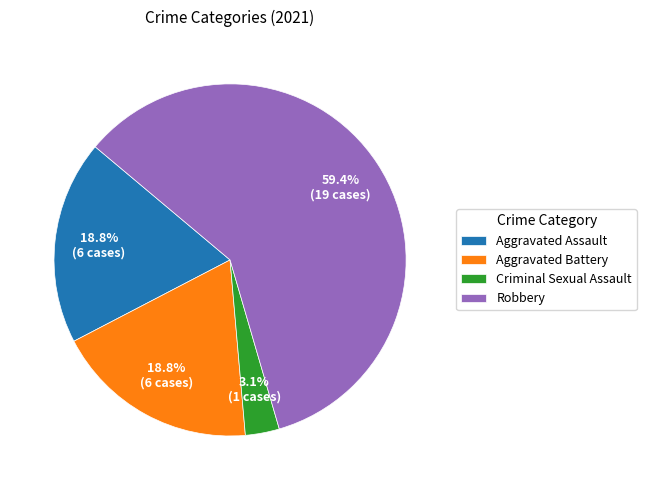

True or false: Criminal Sexual Assault accounts for 12% of the total.

False